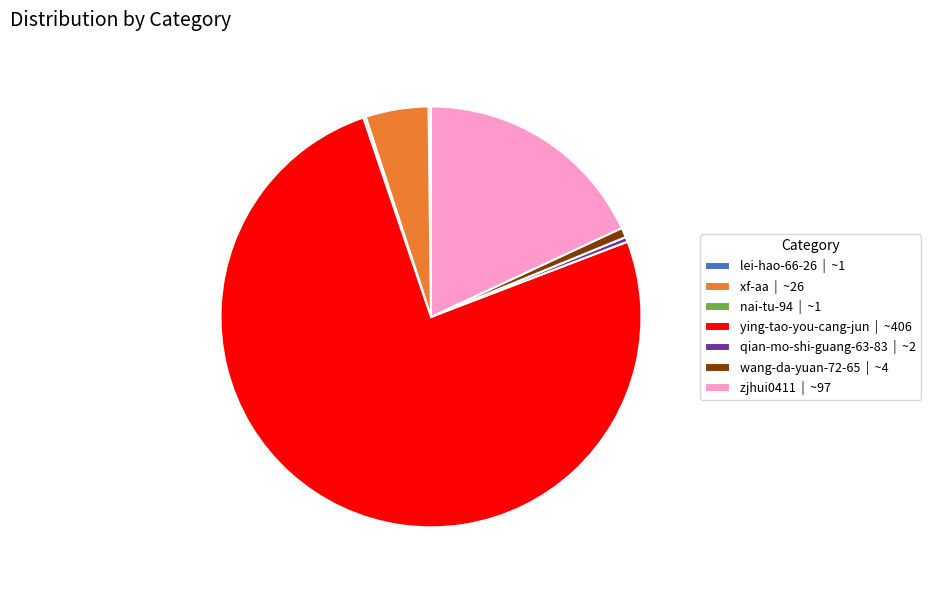

Is ying-tao-you-cang-jun | ~406 the majority of the pie?

Yes